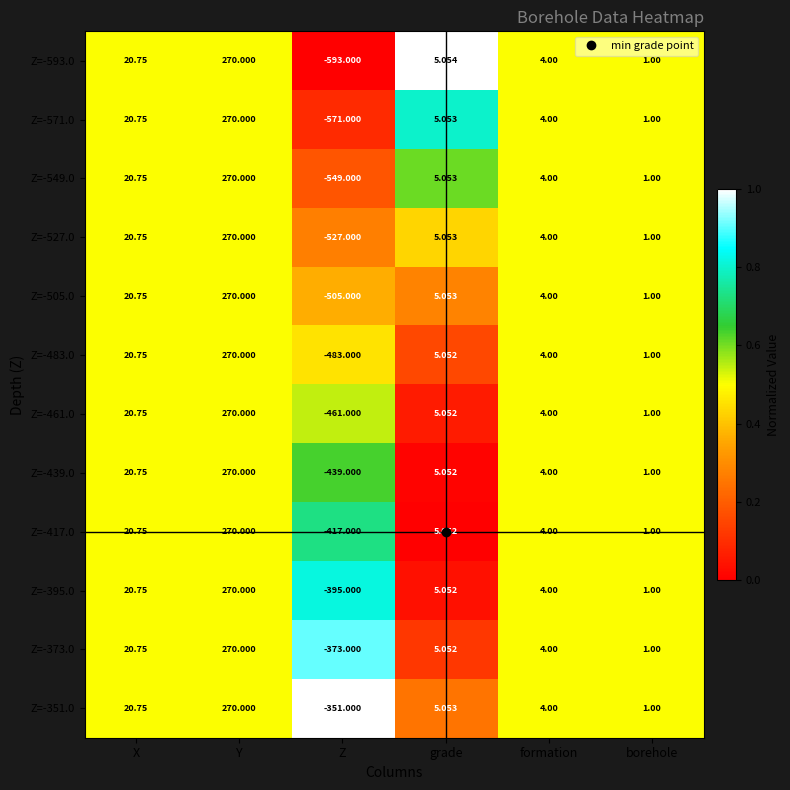

How many series are shown in this chart?

12